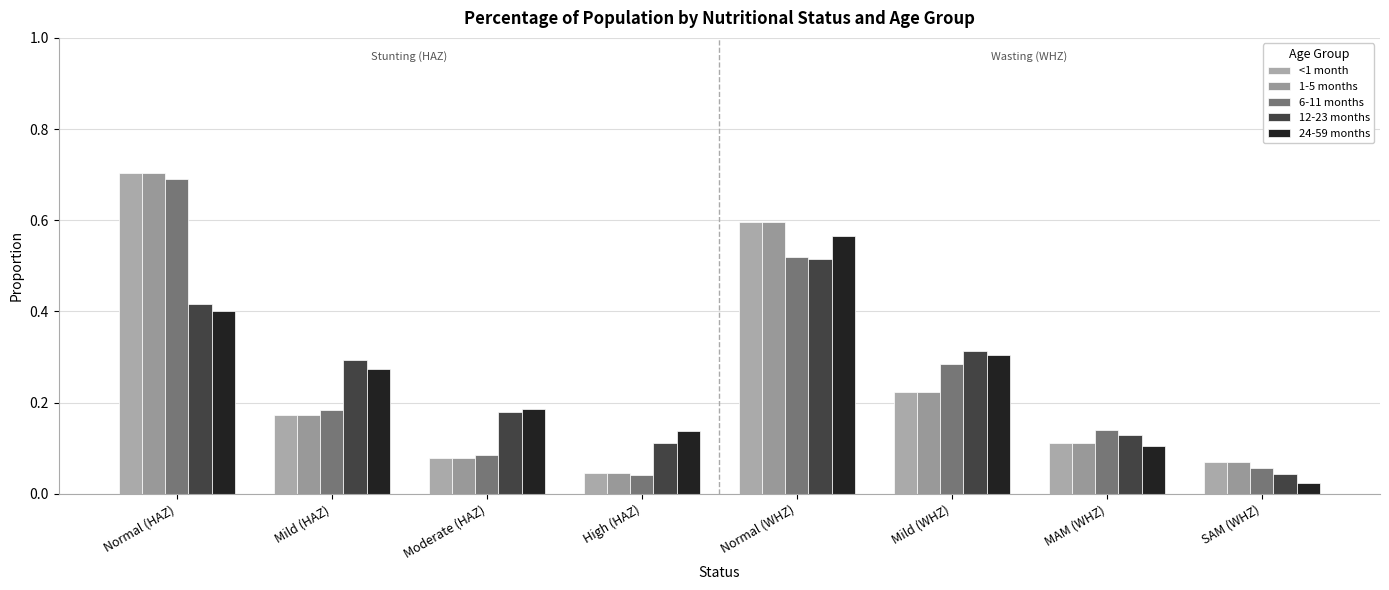

Is the value of 12-23 months at High (HAZ) greater than the value of <1 month at SAM (WHZ)?

Yes